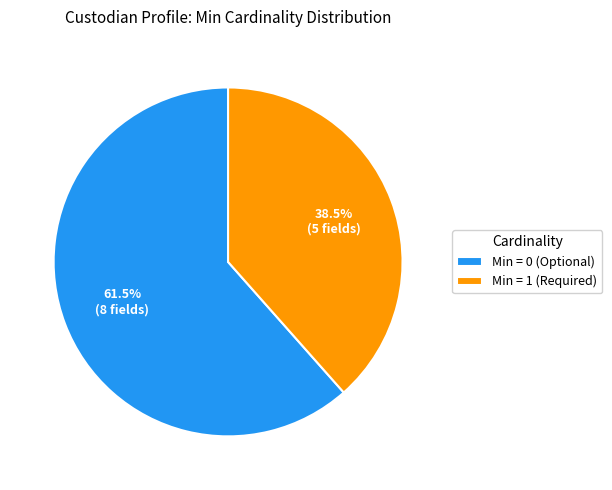

Do Min = 1 (Required) and Min = 0 (Optional) together represent more than half of the pie?

Yes